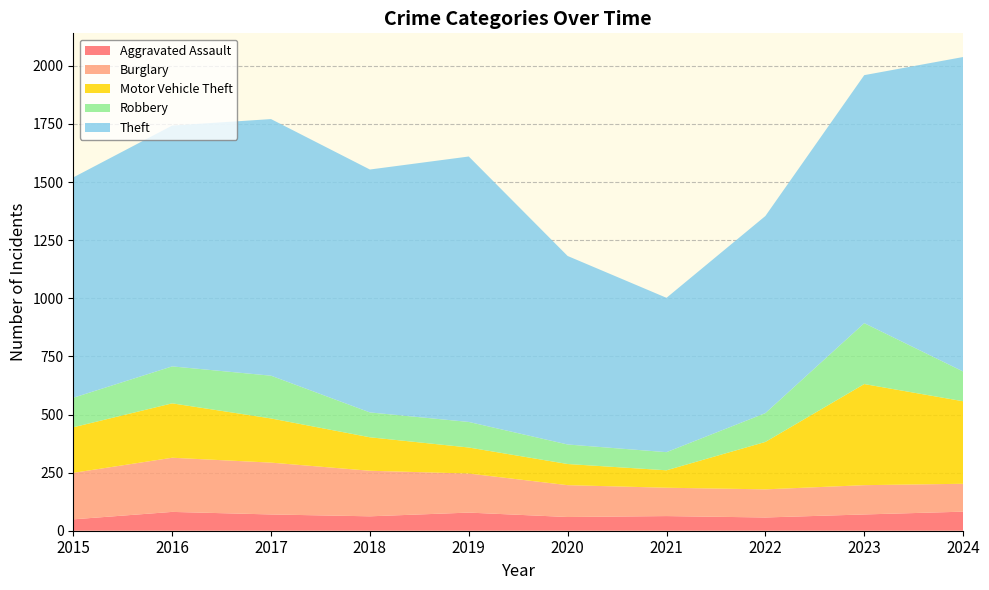

Reading left to right, extract all data points from this chart.

Aggravated Assault: 2015=49	2016=81	2017=70	2018=62	2019=78	2020=59	2021=63	2022=57	2023=70	2024=82
Burglary: 2015=200	2016=233	2017=223	2018=196	2019=168	2020=137	2021=122	2022=121	2023=126	2024=120
Motor Vehicle Theft: 2015=196	2016=234	2017=190	2018=144	2019=112	2020=91	2021=75	2022=204	2023=435	2024=355
Robbery: 2015=127	2016=159	2017=184	2018=107	2019=110	2020=84	2021=78	2022=124	2023=262	2024=128
Theft: 2015=948	2016=1036	2017=1104	2018=1045	2019=1142	2020=811	2021=664	2022=848	2023=1067	2024=1353